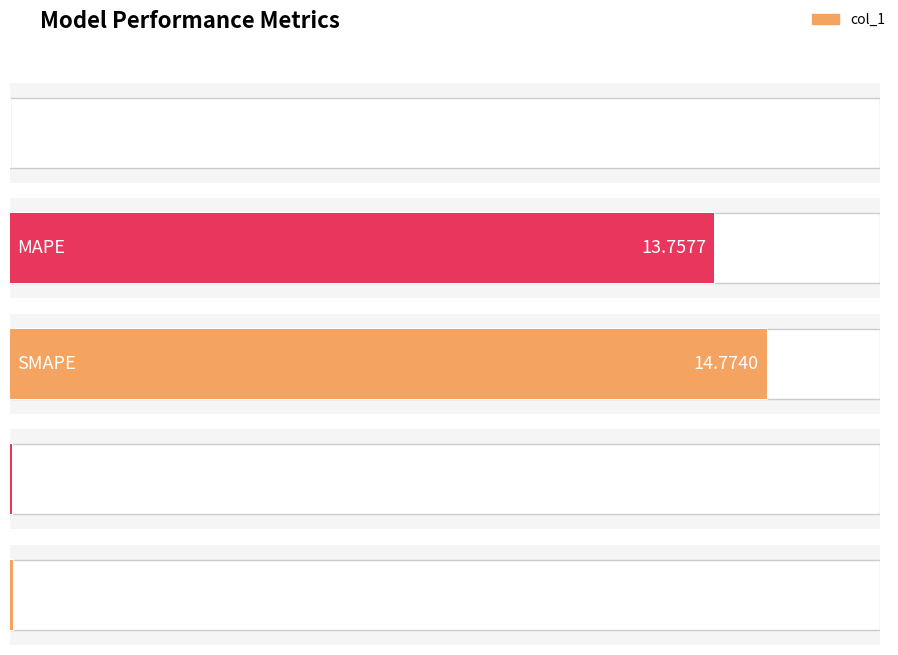

Count the number of categories in the chart.

5